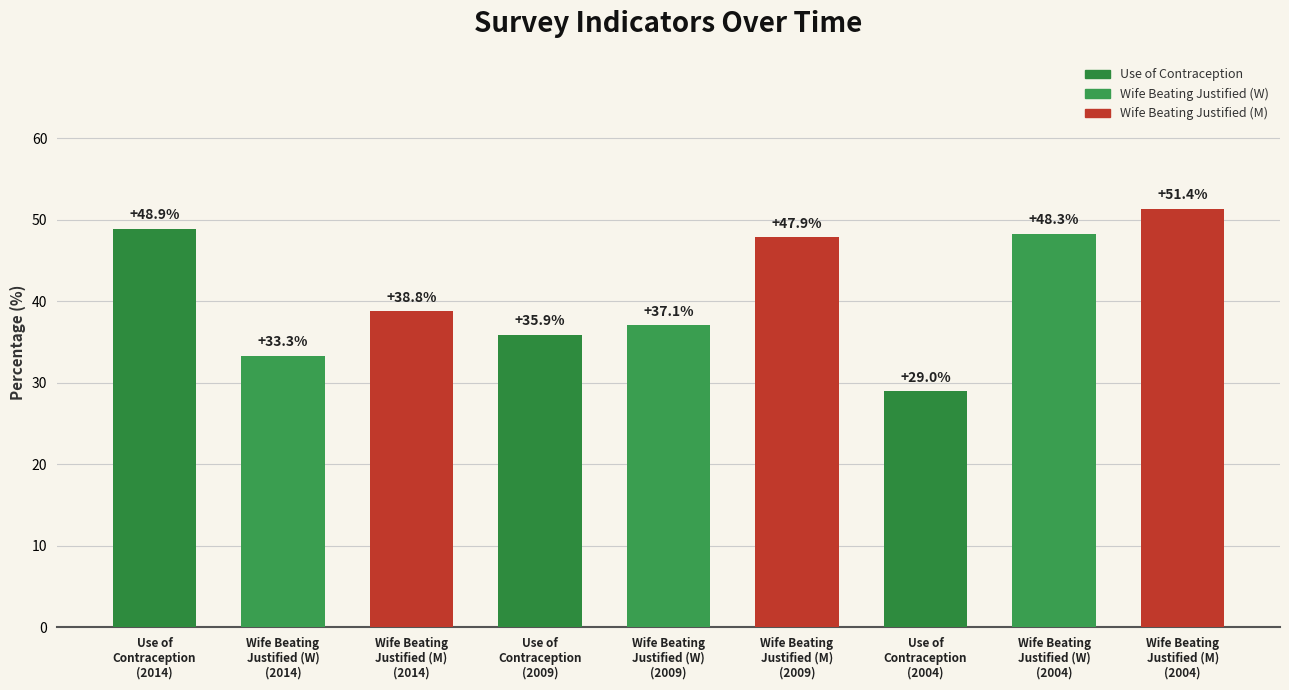

How many bars are there in total?

9